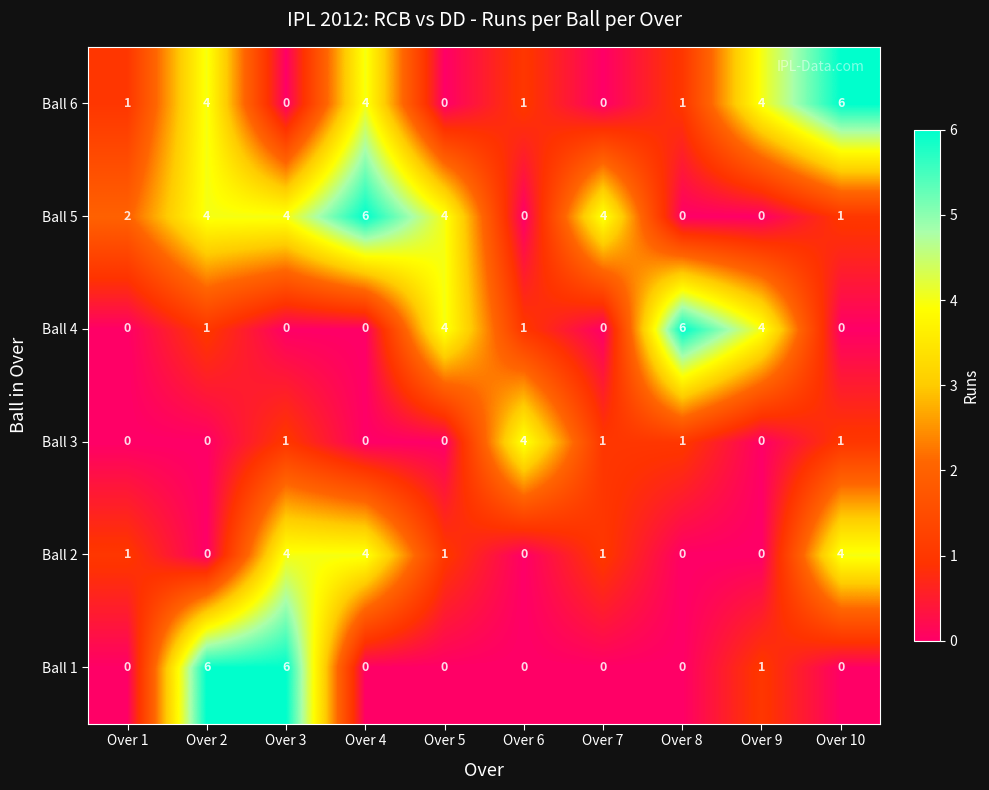

Count the number of data series in this chart.

6